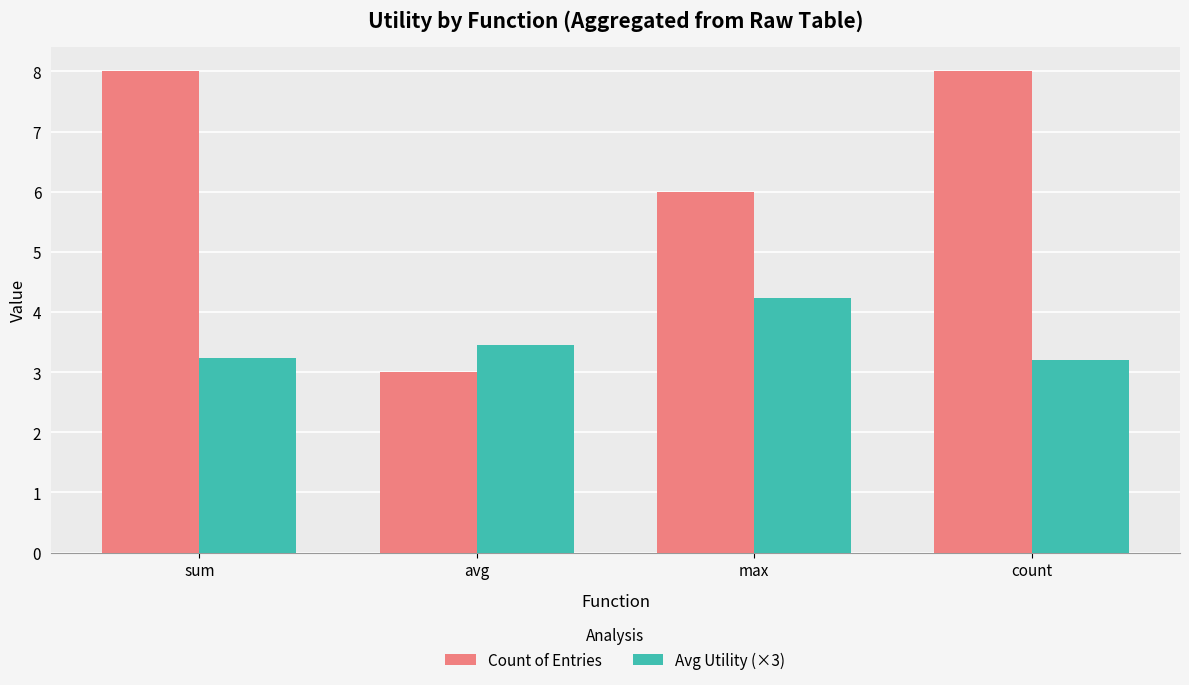

Is it true that Count of Entries equals 2.7 at max?

False